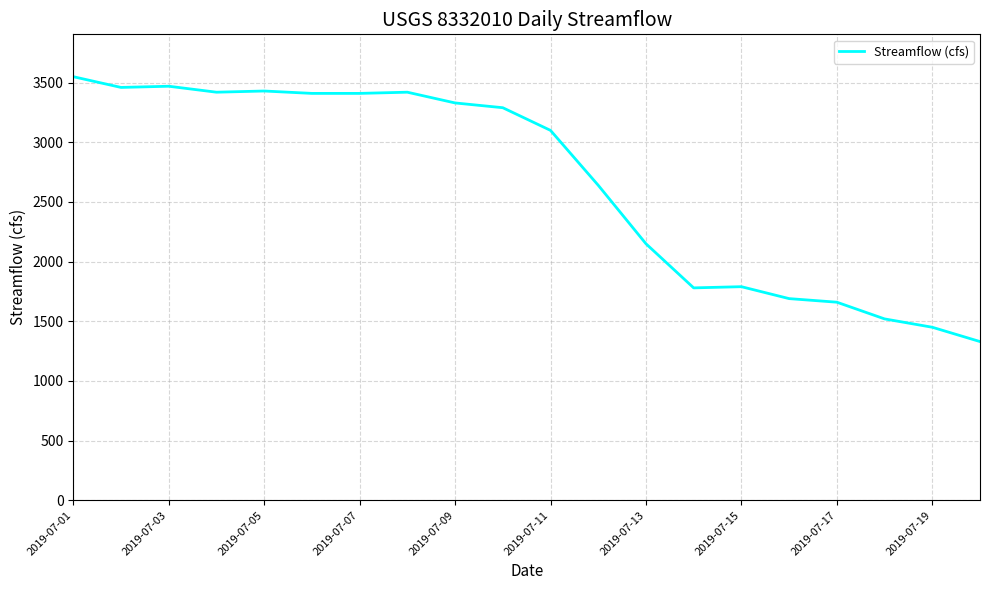

What is the difference between the maximum and minimum values?

2220